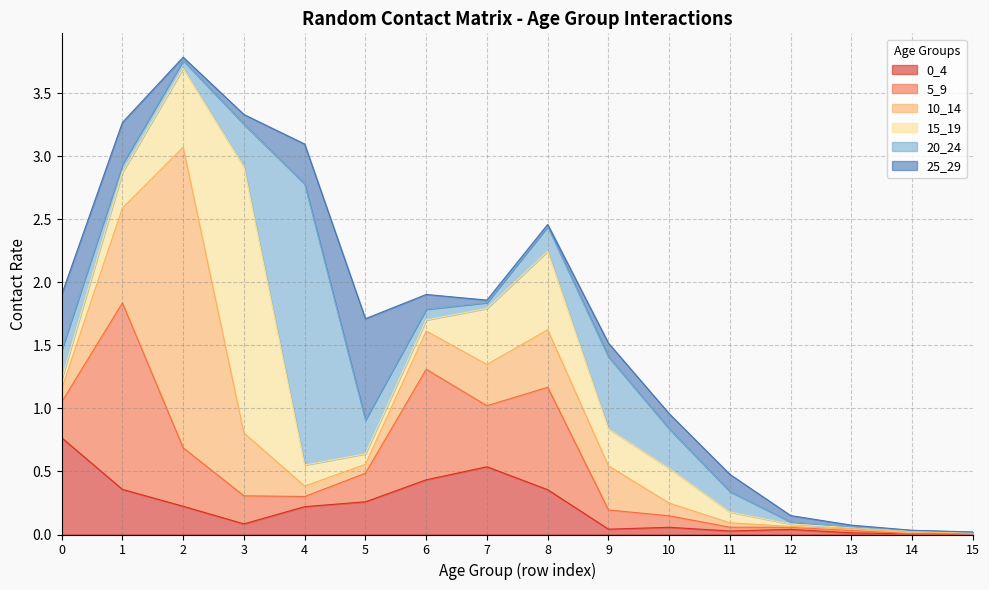

Which series has the largest total across all categories?

10_14